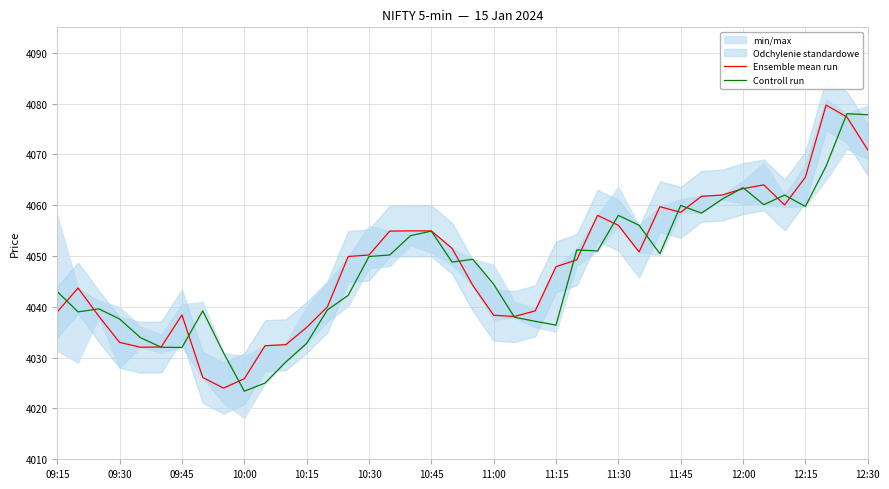

What is the maximum value for Ensemble mean run?

4079.7